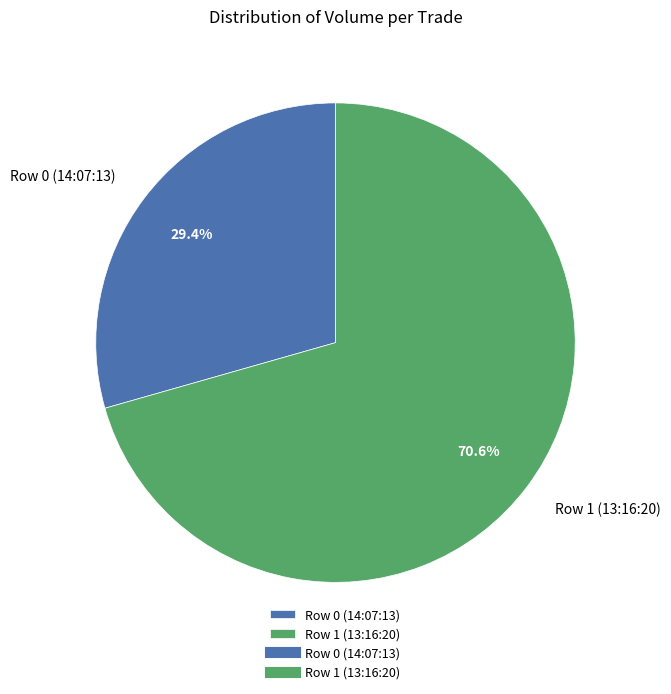

What is the smallest slice in the pie chart?

Row 0 (14:07:13)